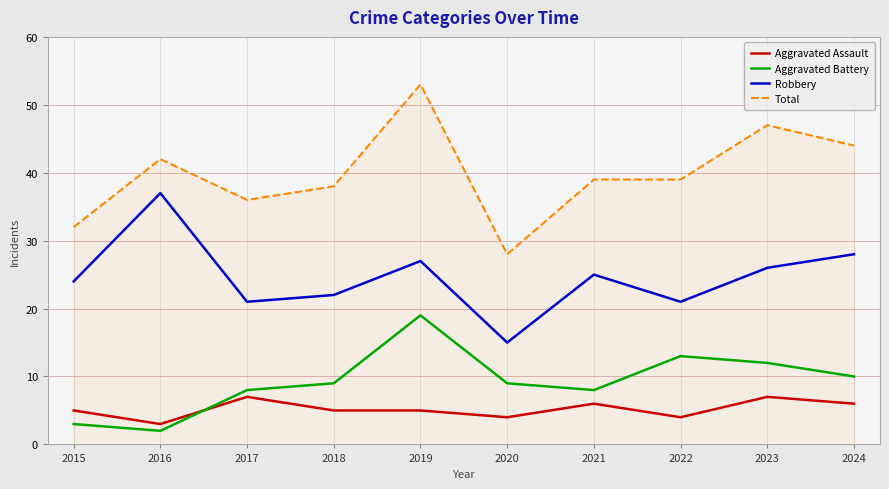

True or false: Aggravated Assault has more than 0 points higher than both neighbors.

True